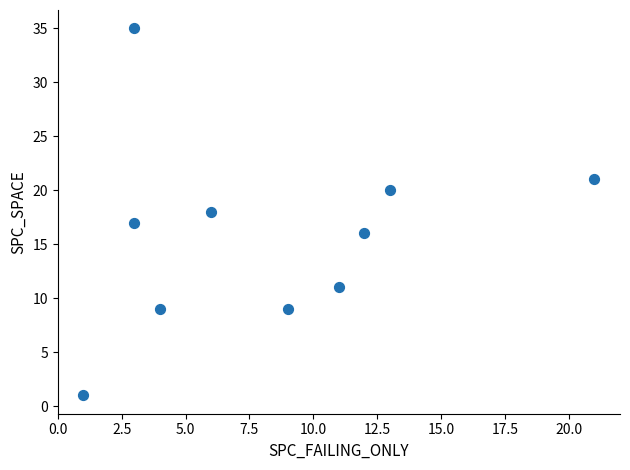

What is the average Y value?

16